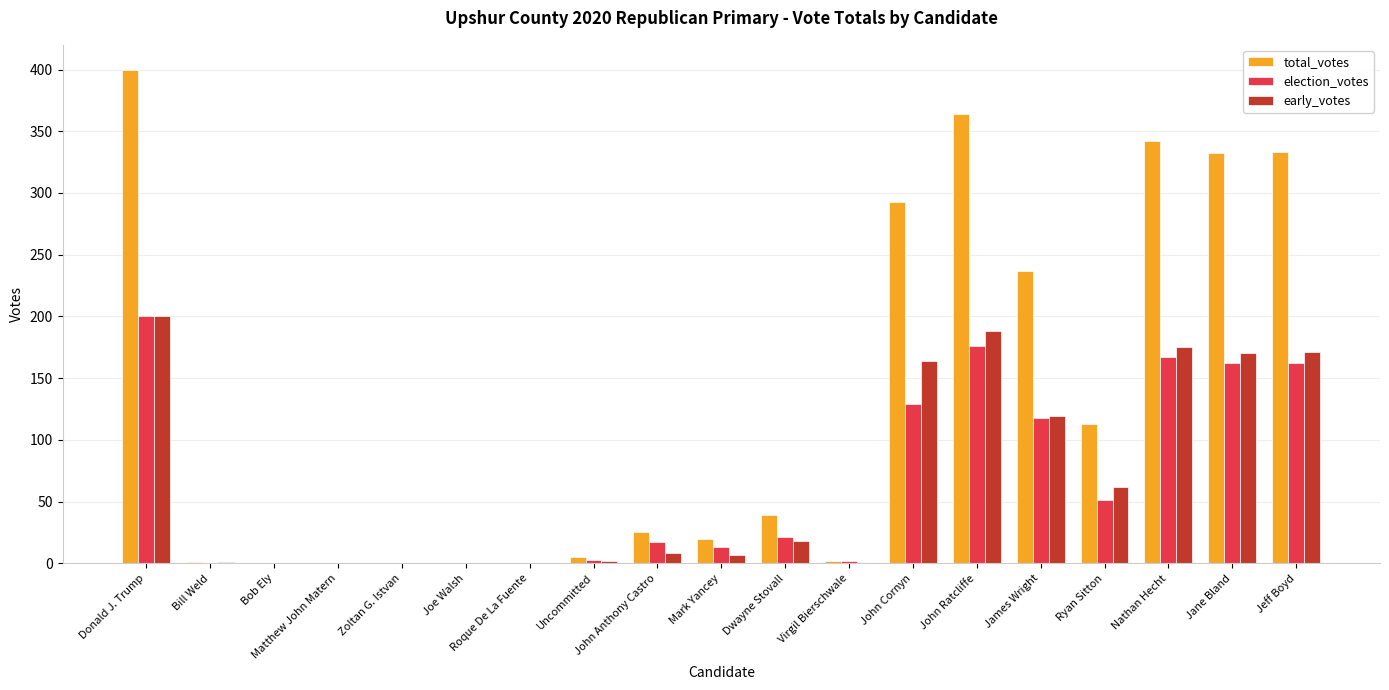

Are the bars horizontal?

No